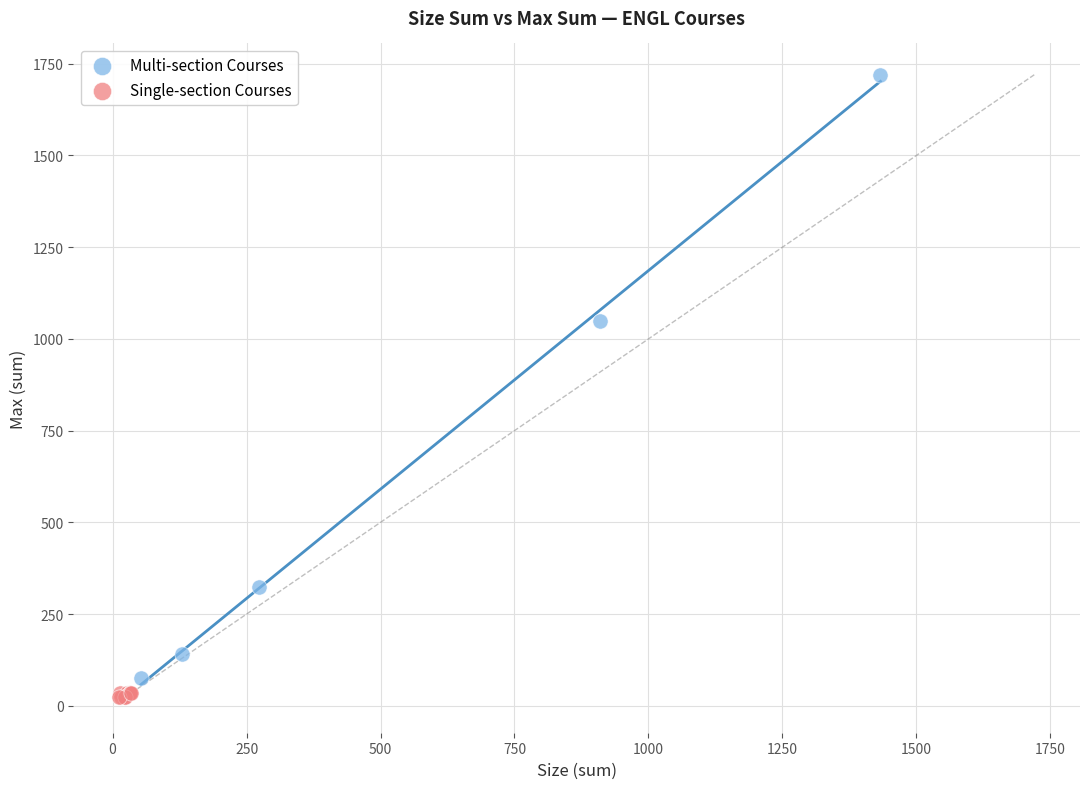

Which series contains the highest Y value?

Multi-section Courses